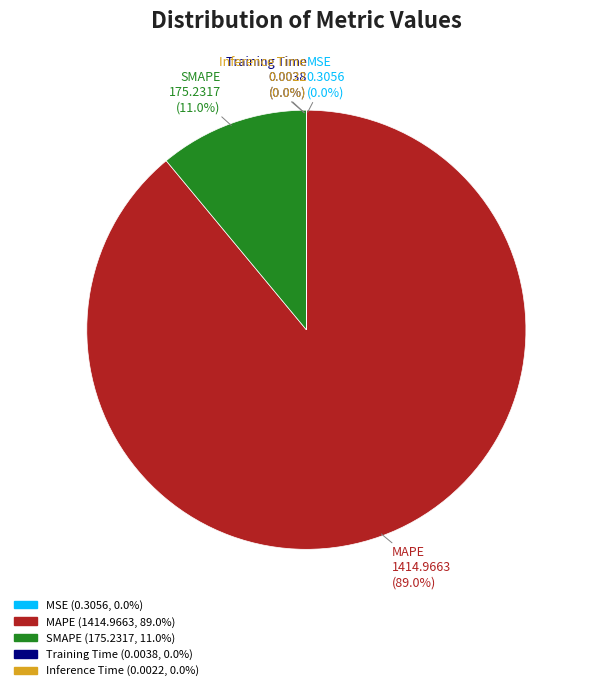

What is the ratio of the value at MAPE to the value at SMAPE?

8.1